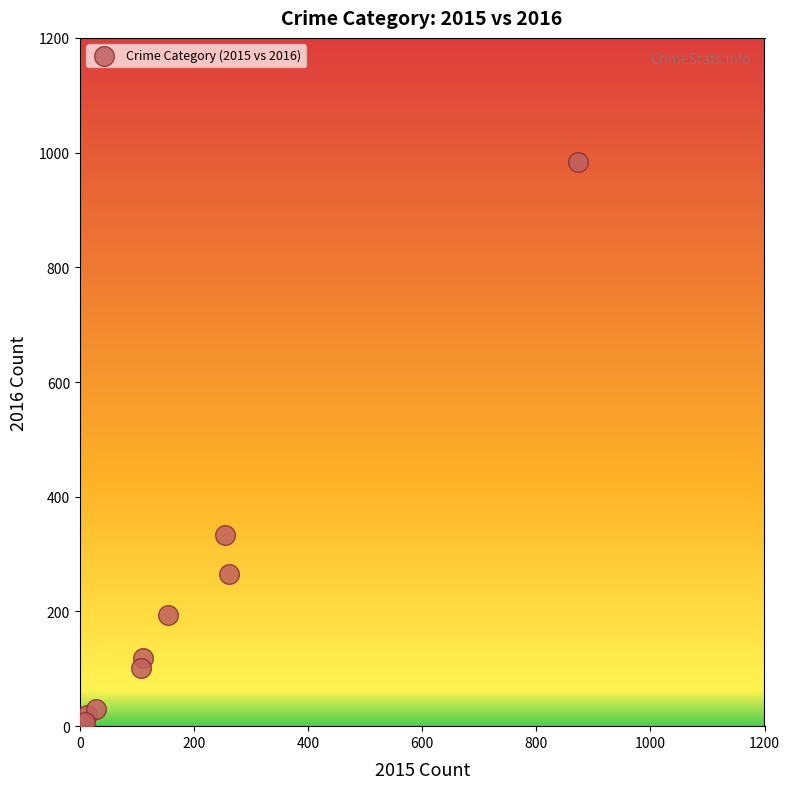

What Y value in the scatter plot is closest to 495?

333